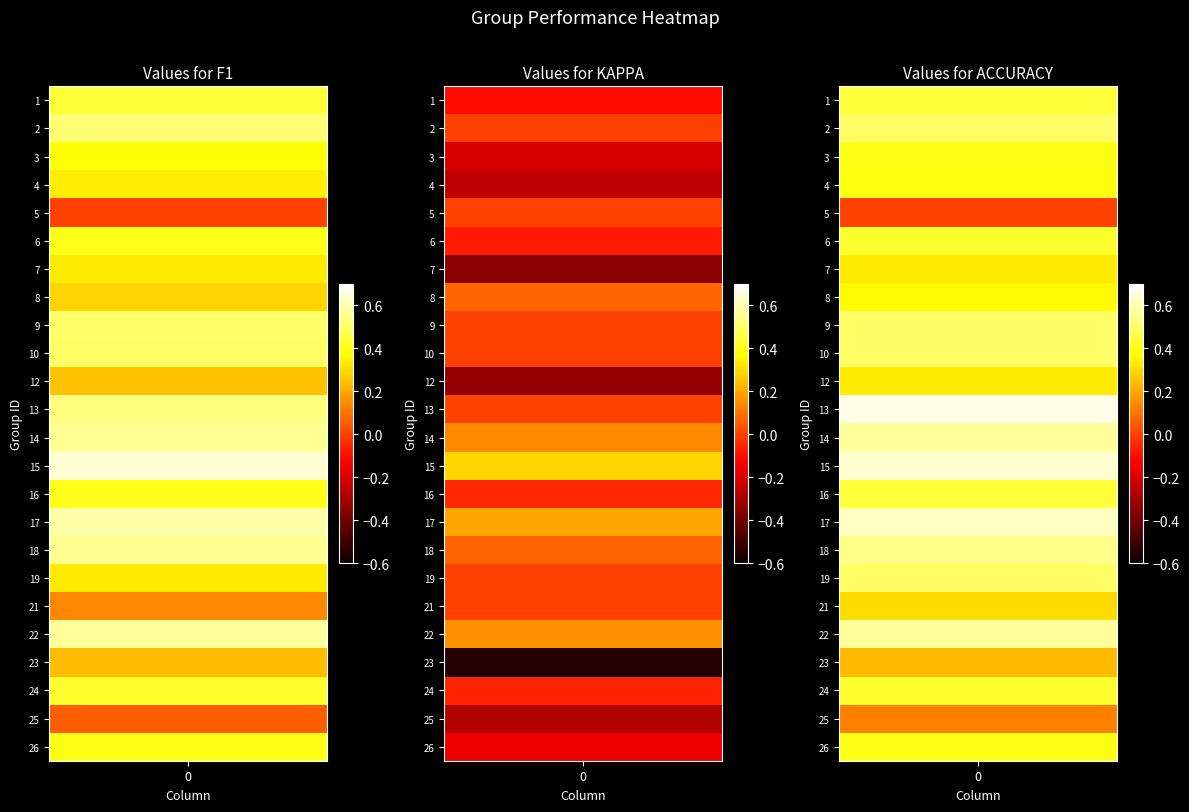

At 17, list the series in order from smallest to largest.

kappa, f1, accuracy